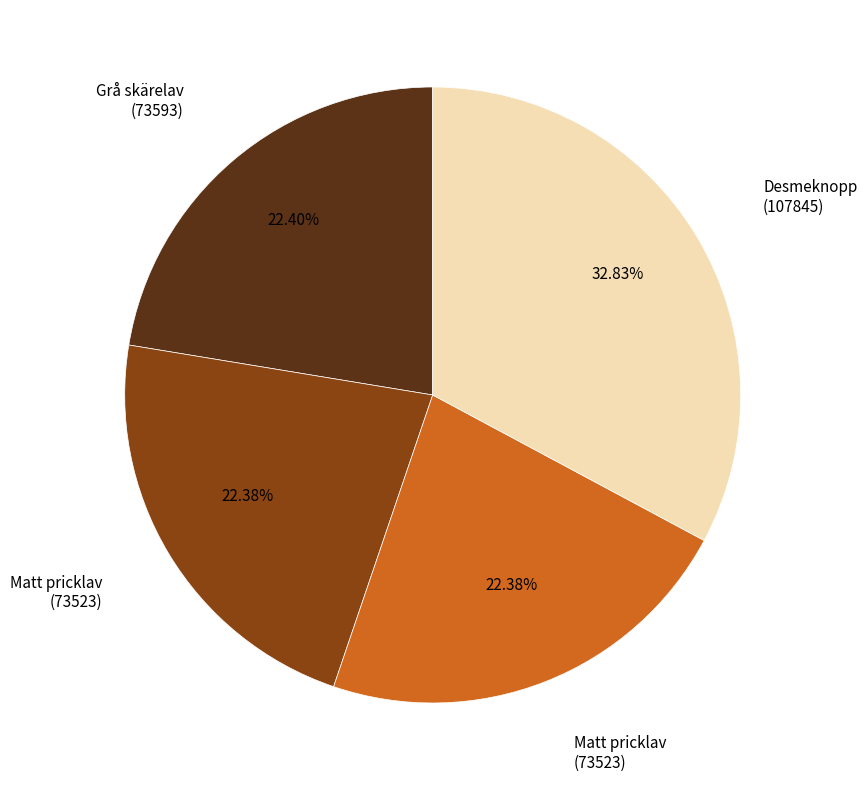

Is there a majority slice in this chart?

No